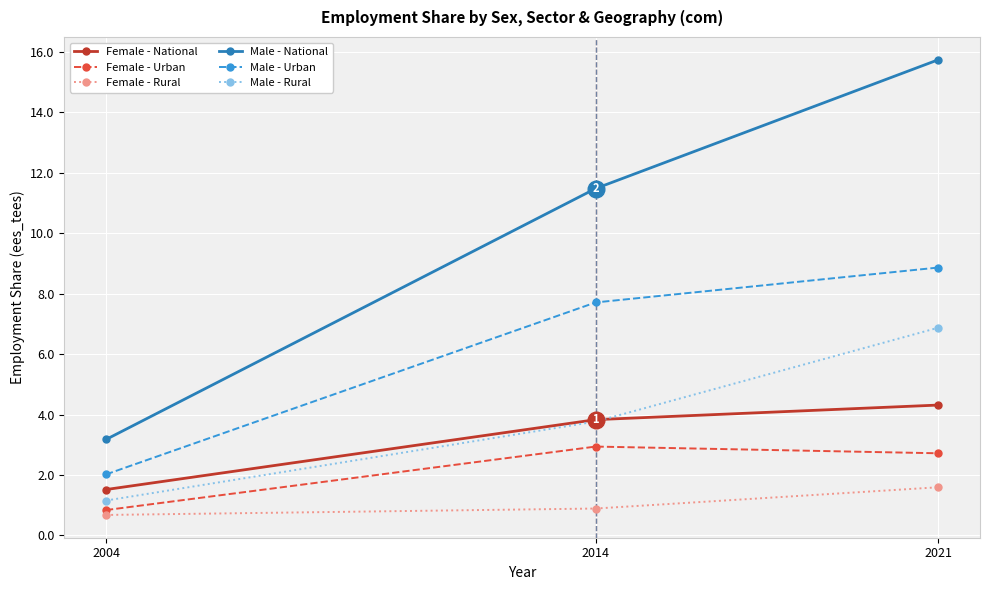

What are all the series names shown in the legend?

Female - National, Female - Urban, Female - Rural, Male - National, Male - Urban, Male - Rural